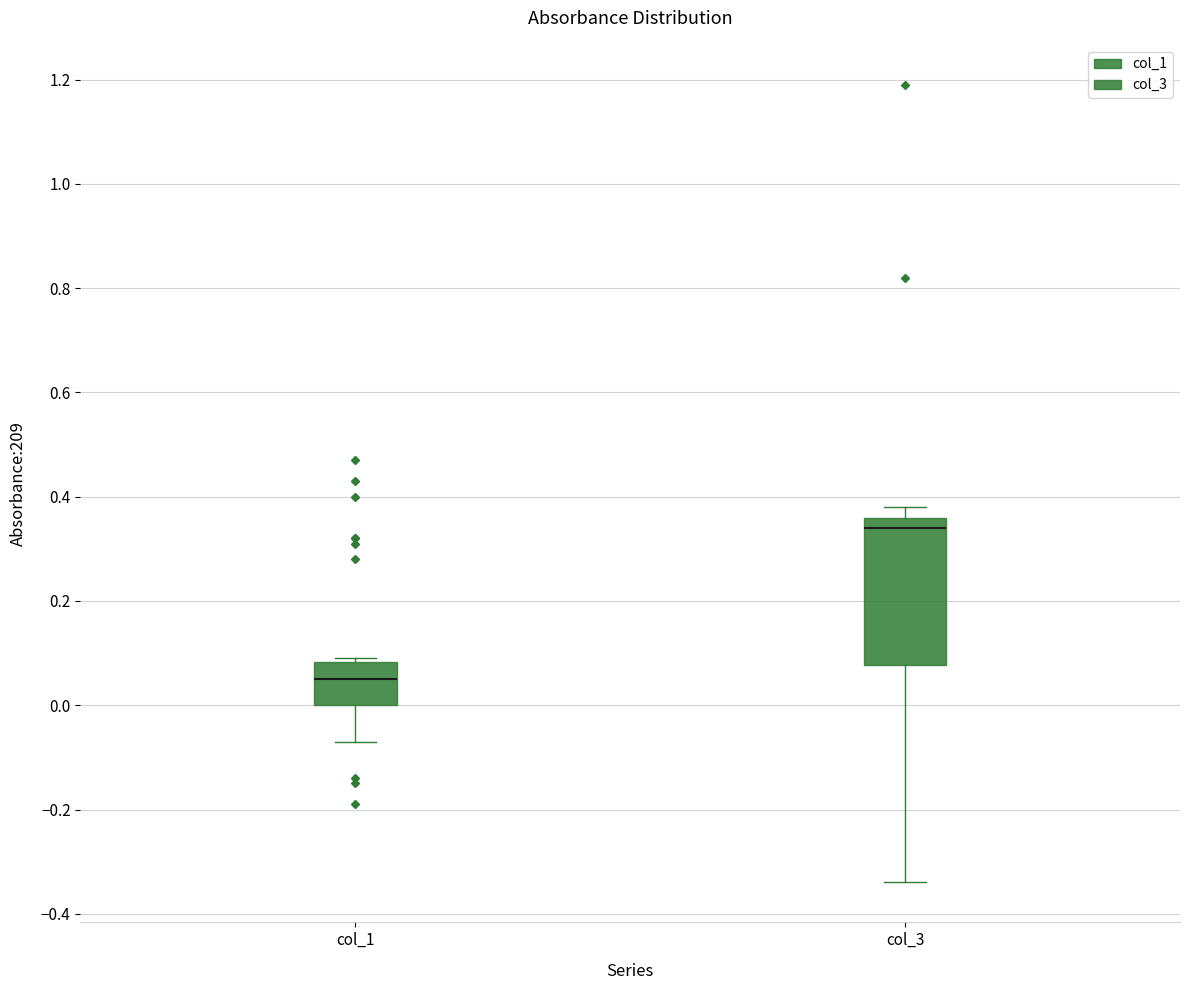

Where is the upper edge of the box for col_1 on the y-axis? The values are not printed on the chart, so give them approximately, as read against the axis.

0.08